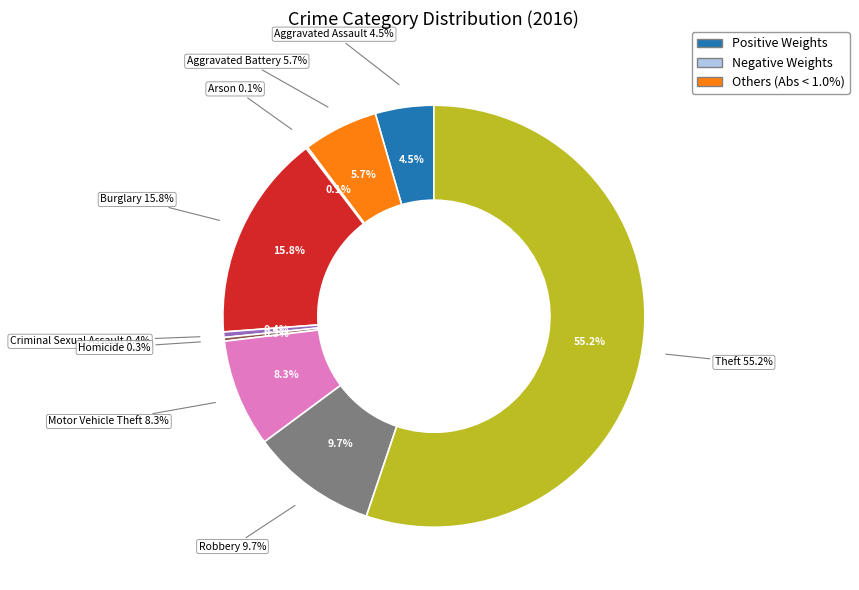

Does any single category account for the majority?

Yes